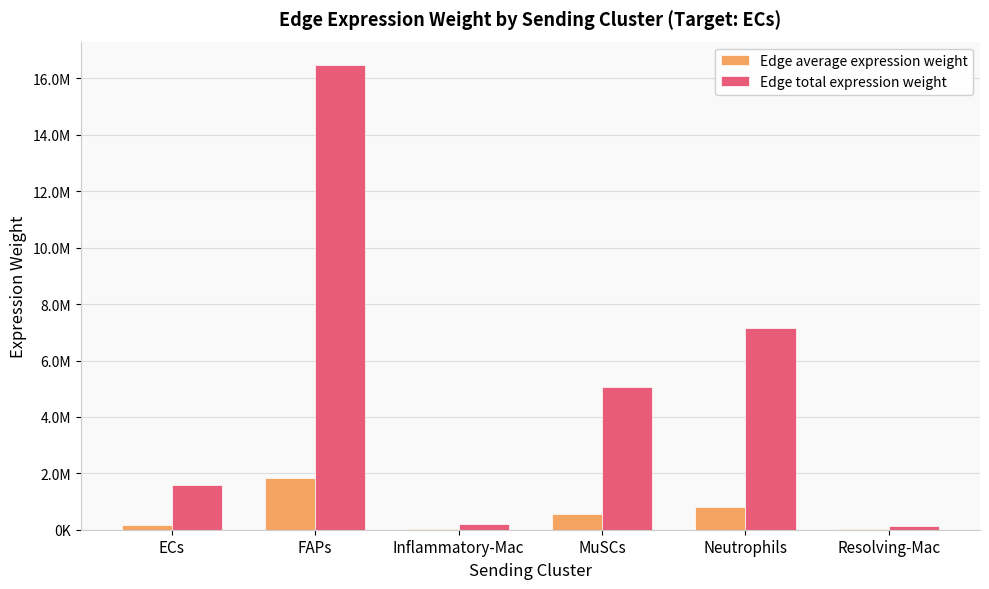

What are all the series names shown in the legend?

Edge average expression weight, Edge total expression weight